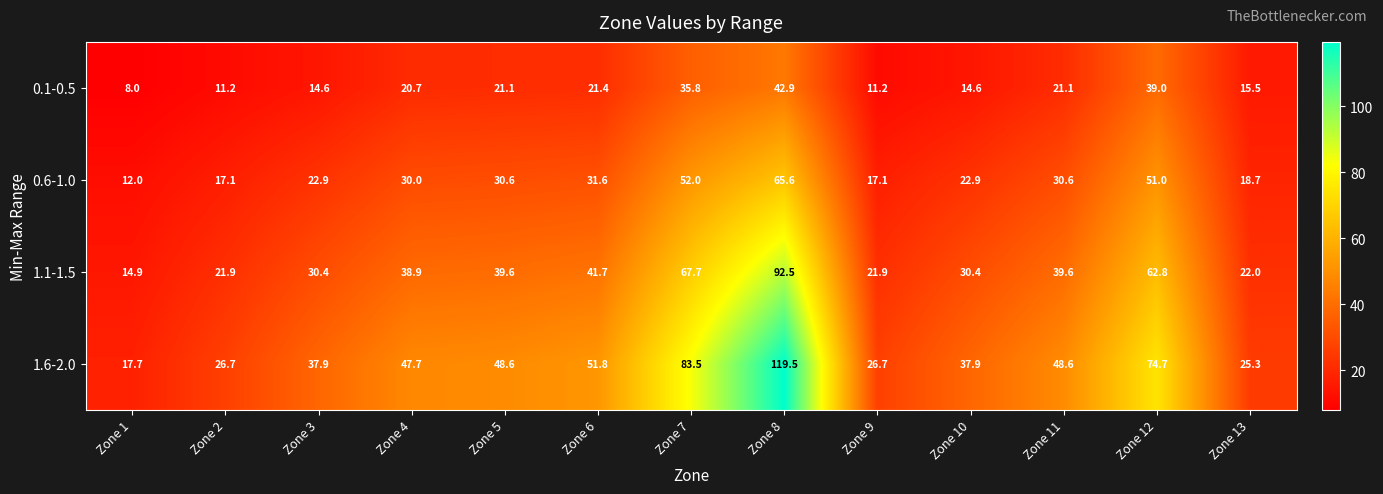

What is the difference between the maximum and second lowest values in the 1.1-1.5 series?

70.6